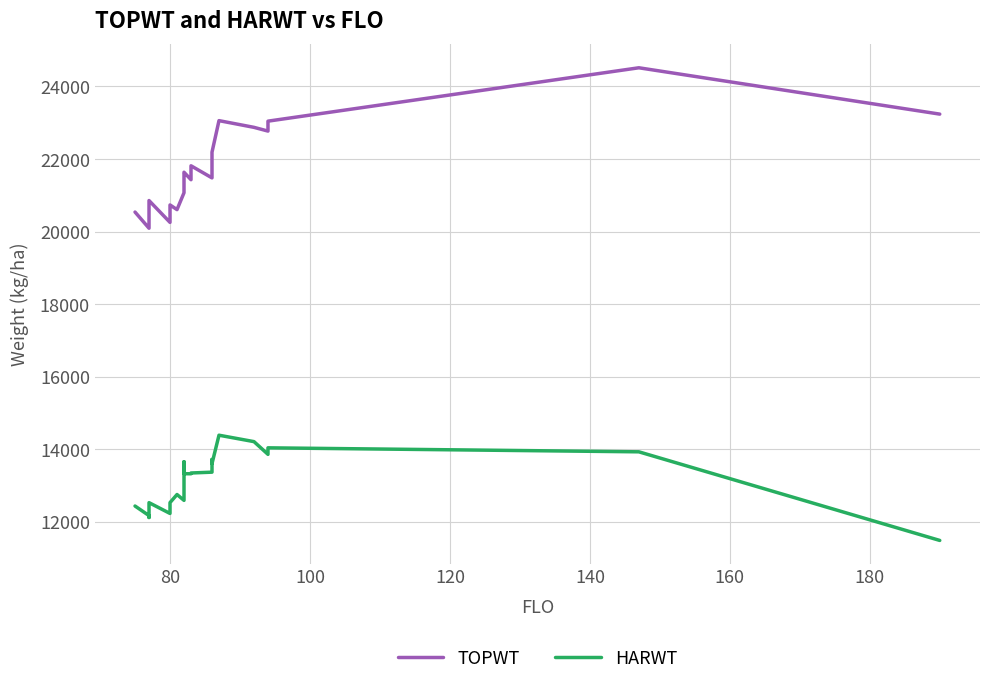

What is the value of the TOPWT point at the 21st from the left?

22188